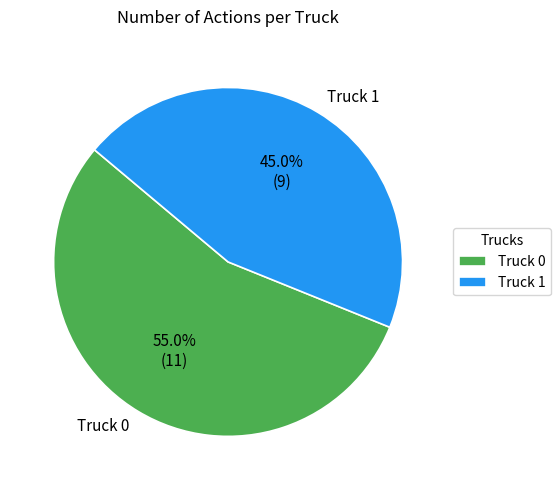

The Truck 1 slice represents 45% of the pie. True or false?

True